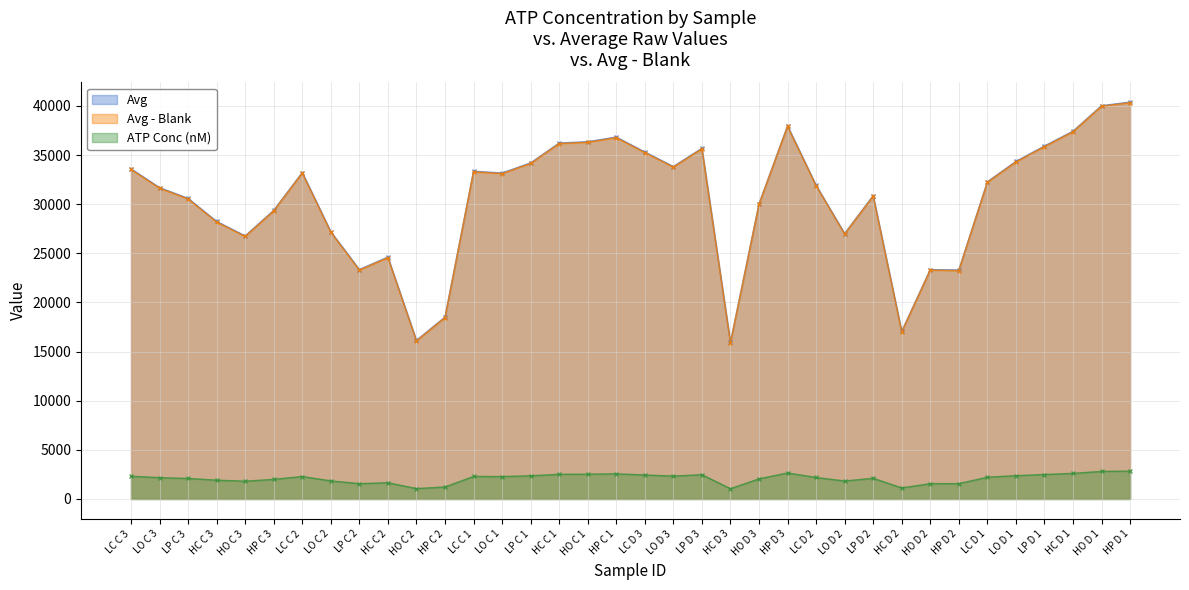

List the series in order of their peak value, highest first.

Avg - Blank, Avg, ATP Conc (nM)